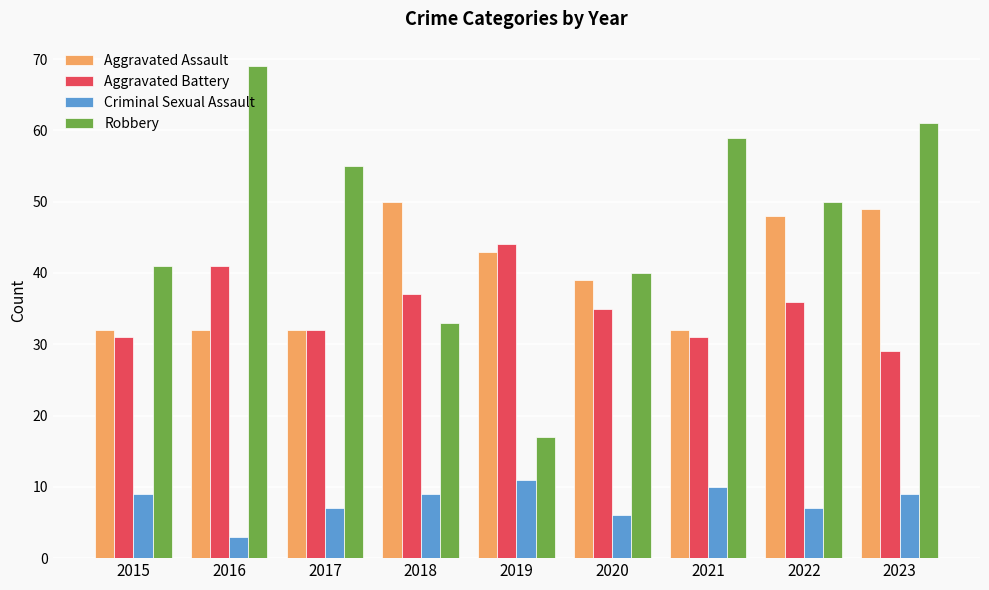

What is the value of the Criminal Sexual Assault bar at the 5th from the left?

11